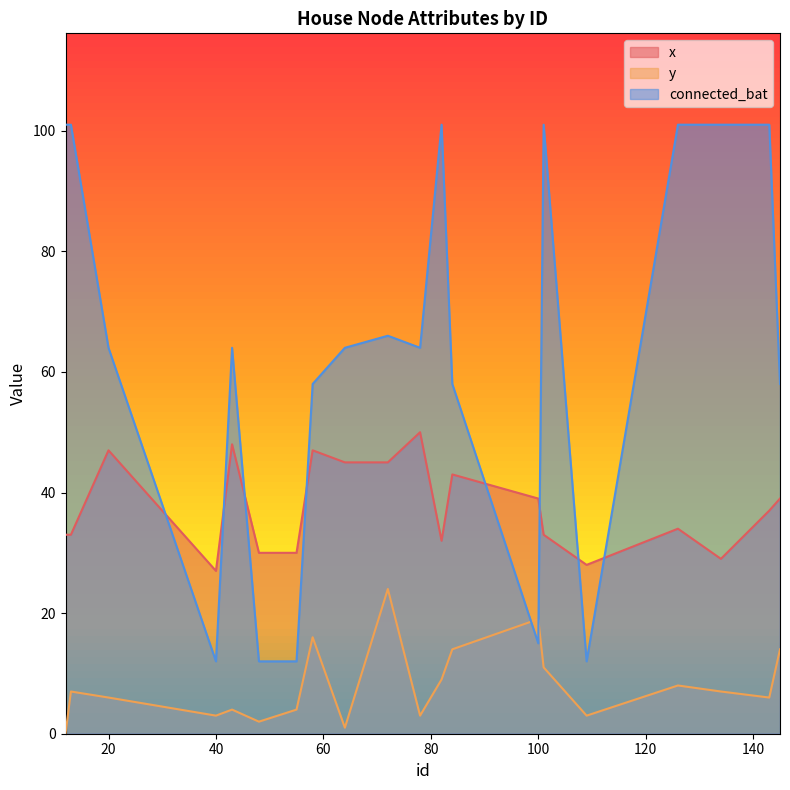

What is the value of the y point at the 3rd from the left?

6